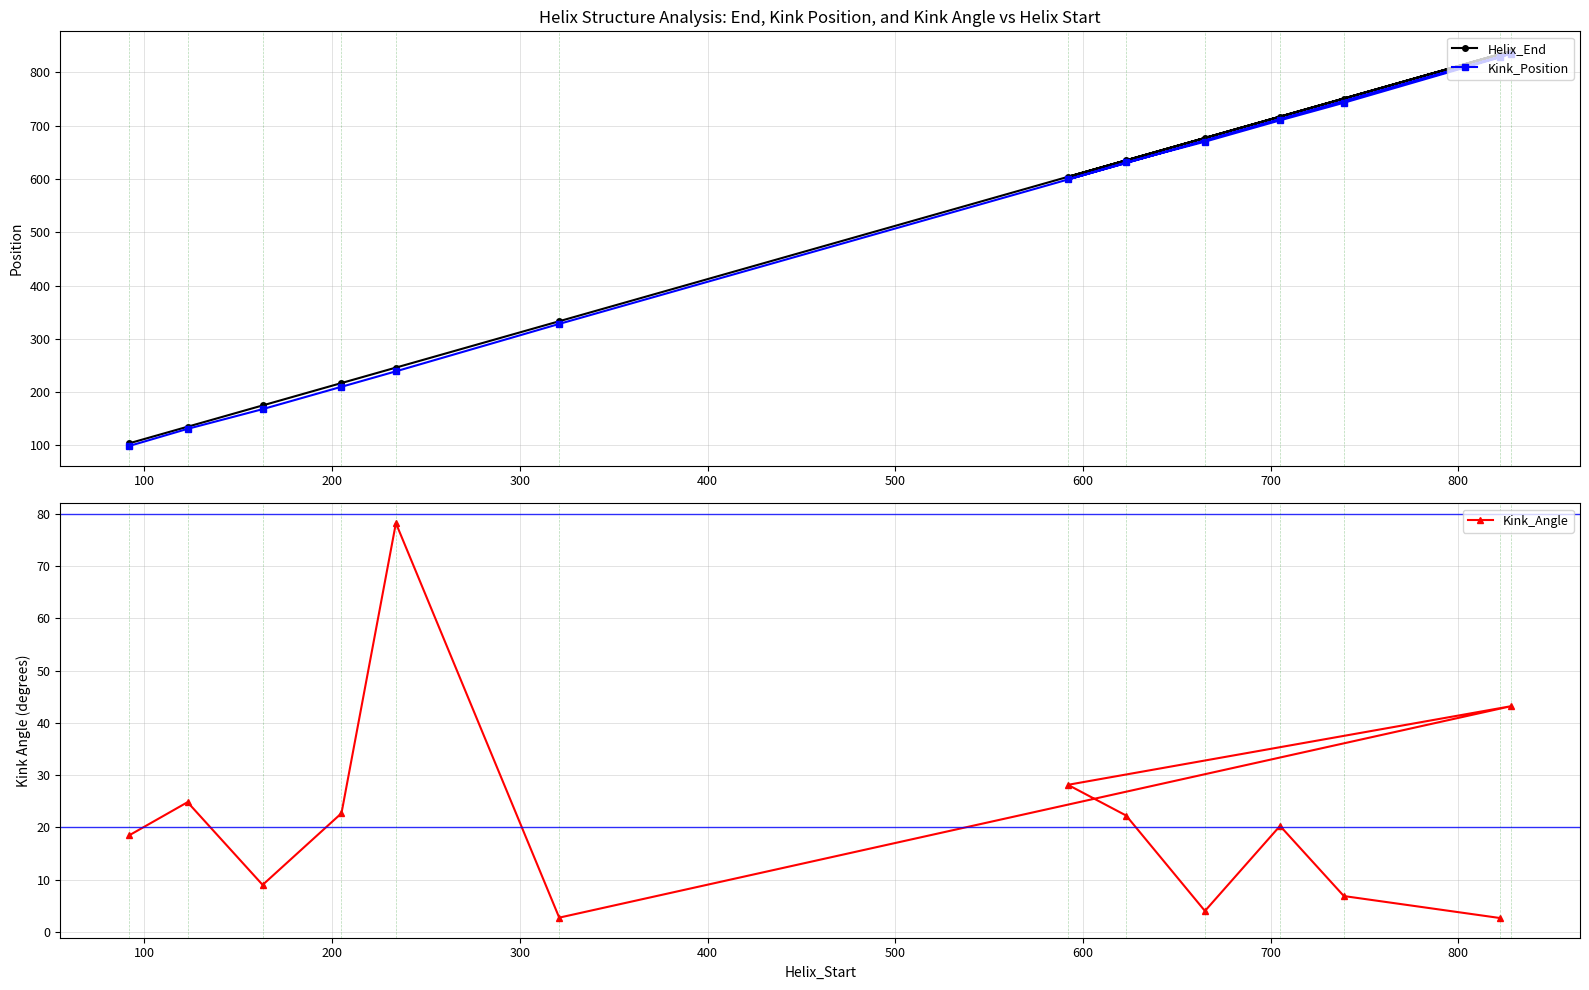

Count the number of categories in the chart.

13